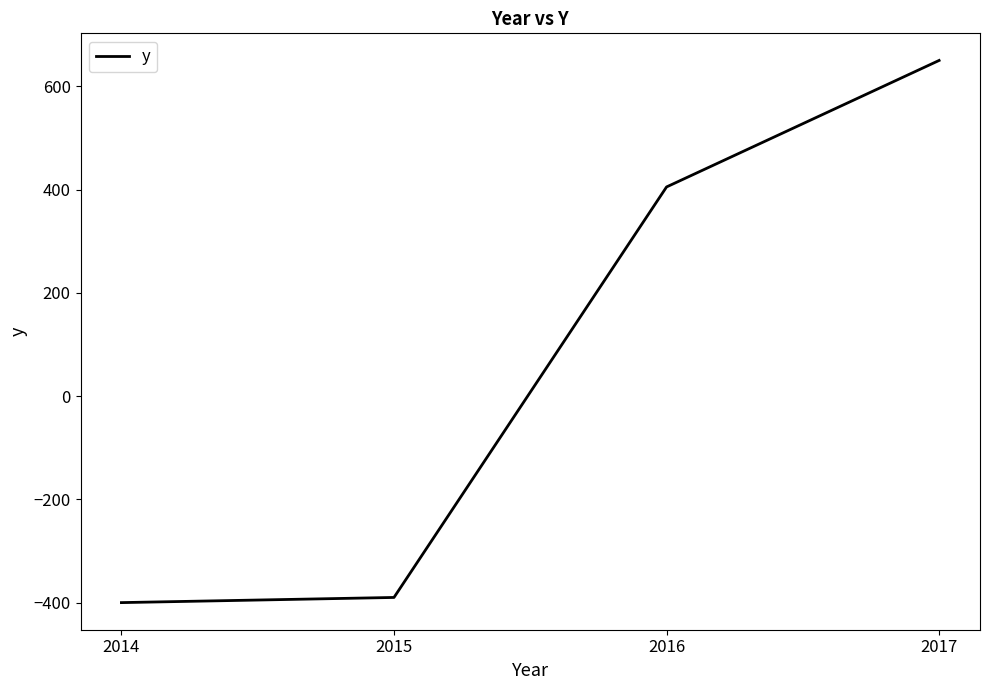

What is the difference between the maximum and minimum values?

1050